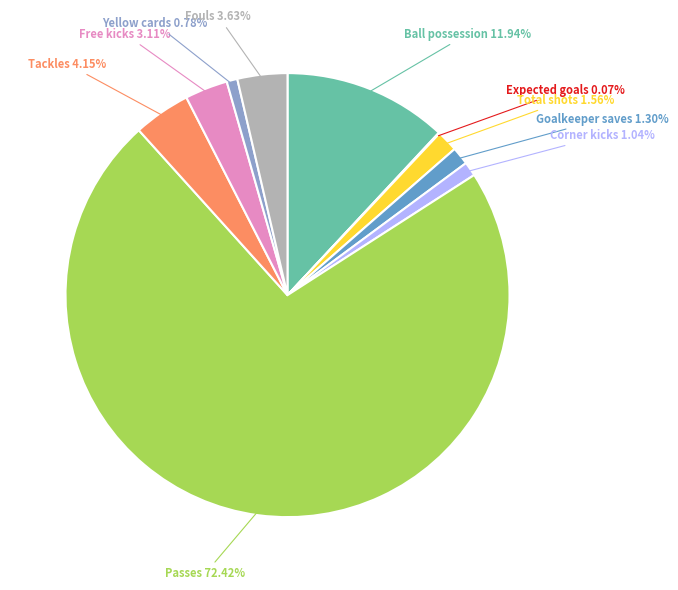

Do Fouls and Total shots together represent more than half of the pie?

No